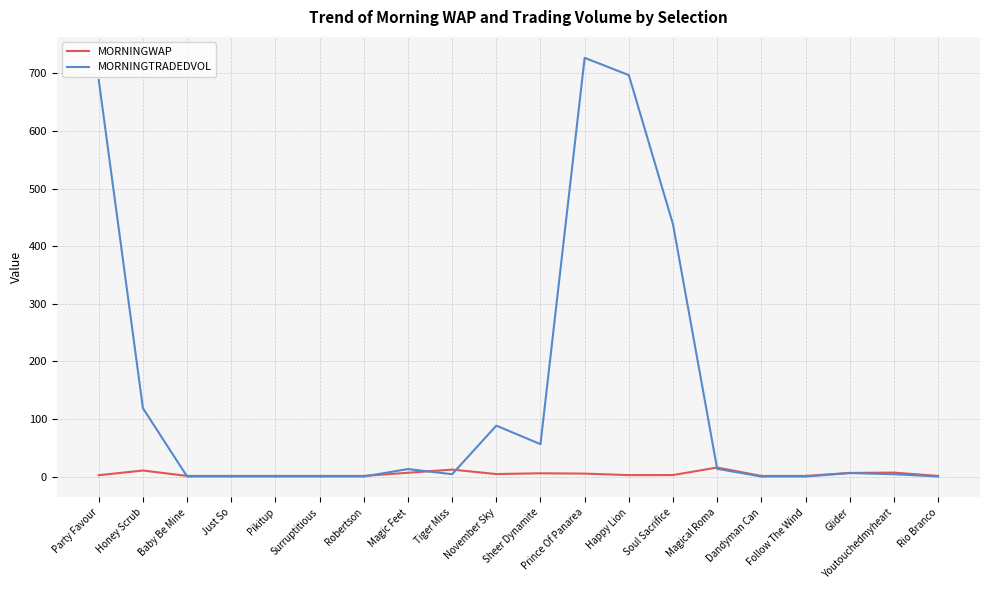

List the series in order of their overall mean, highest first.

MORNINGTRADEDVOL, MORNINGWAP